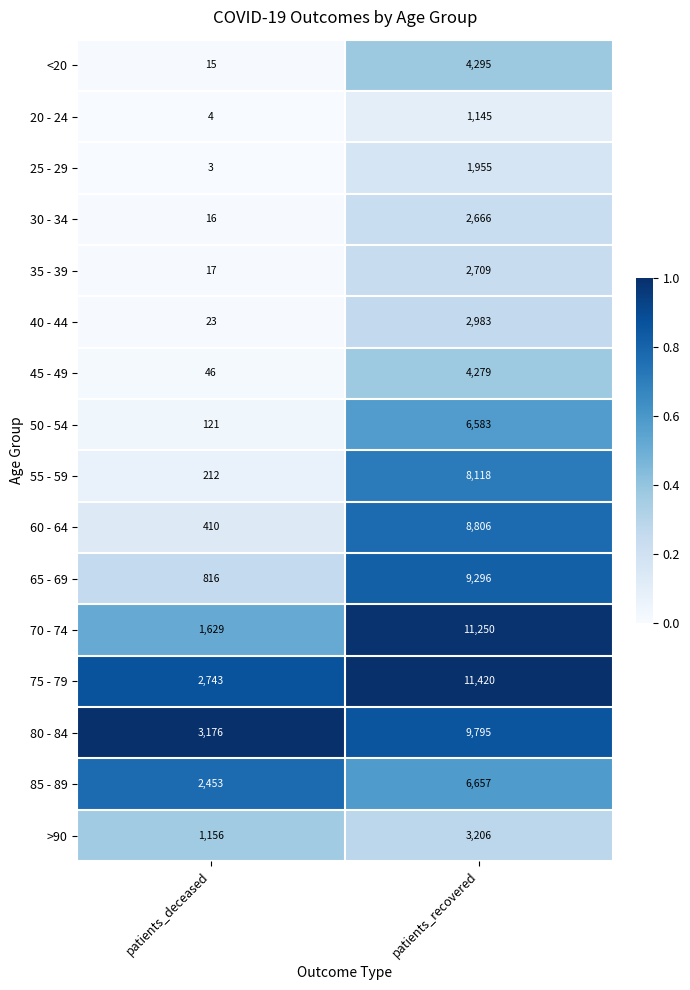

What is the average value of the 80 - 84 series?

6486